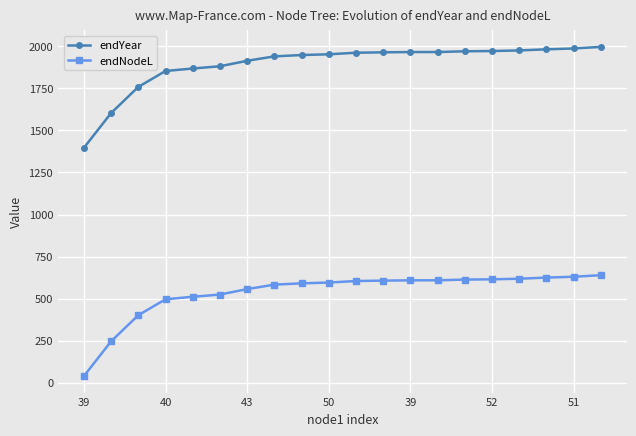

Rank the series by their maximum value, from lowest to highest.

endNodeL, endYear